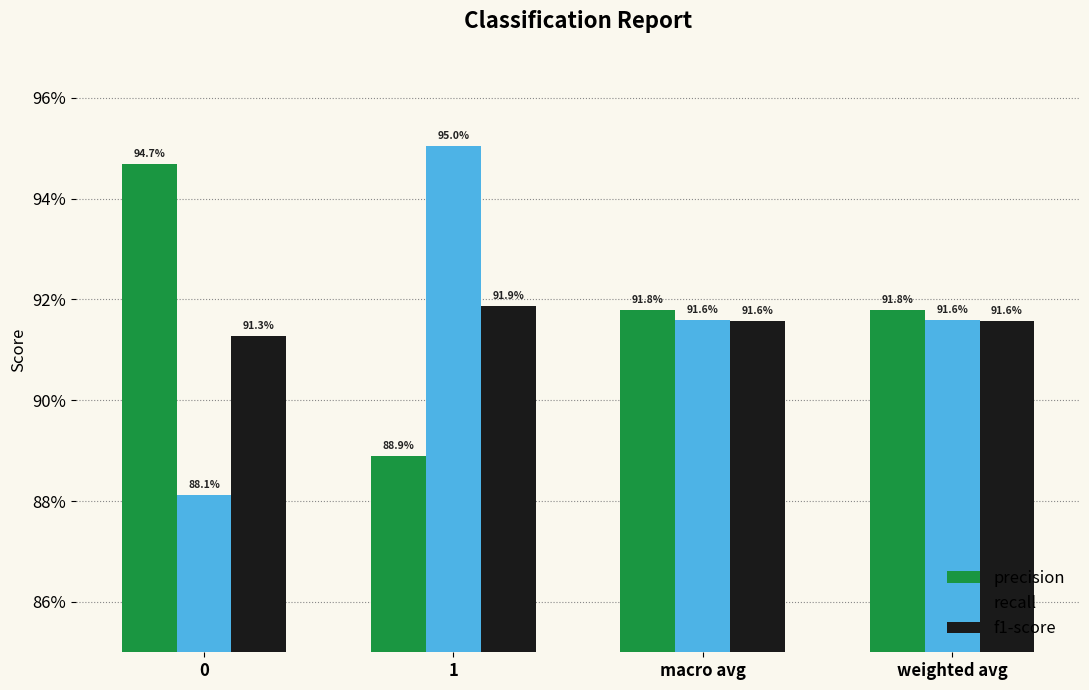

What is the average value of the precision series?

0.9